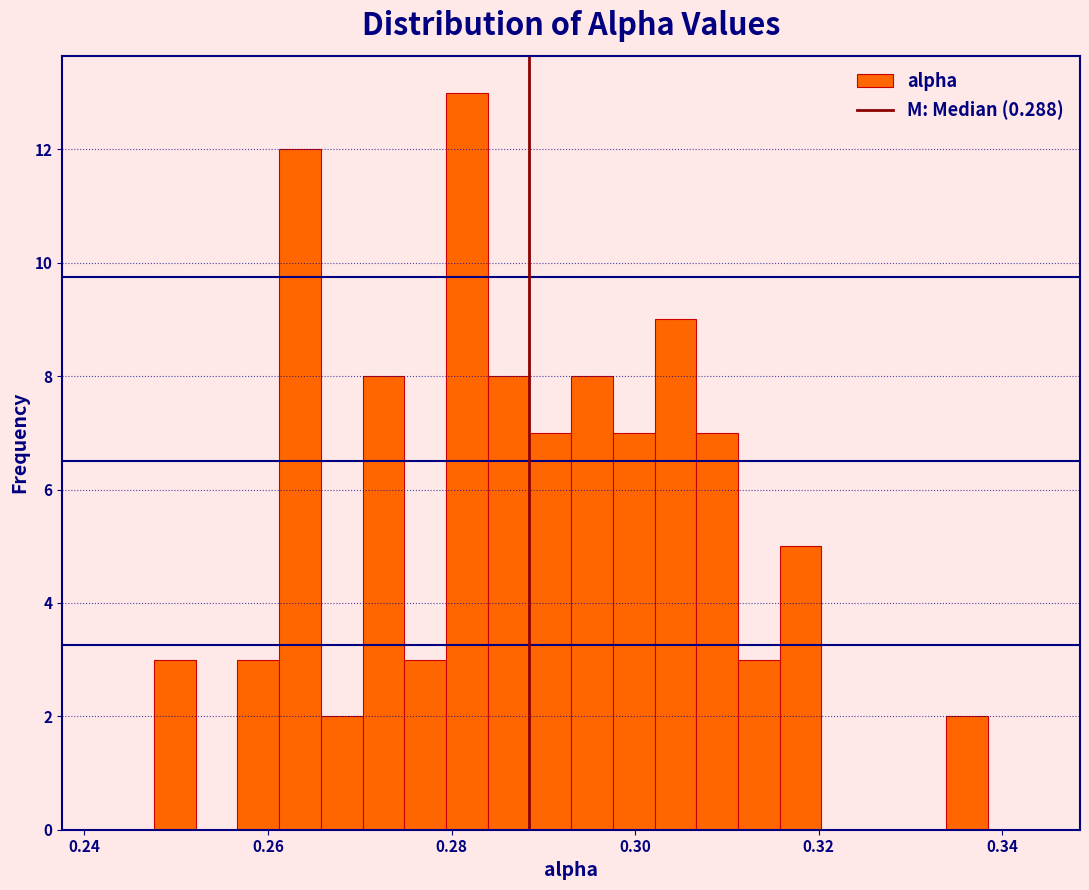

Read against the x-axis, roughly where is the centre of the tallest bar?

0.282